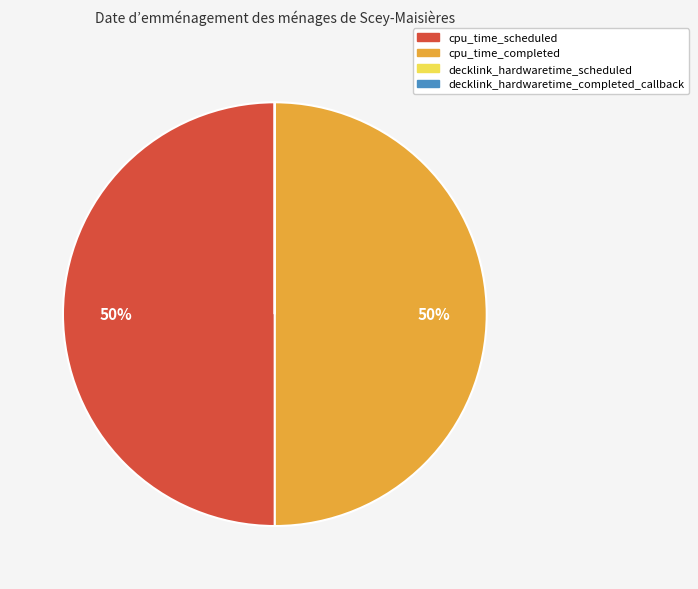

To the nearest percent, what portion does cpu_time_scheduled represent?

50%